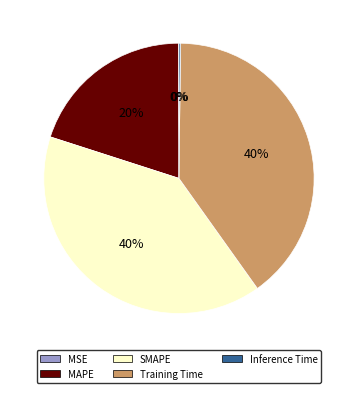

Is it true that Training Time is 30% of the pie?

False